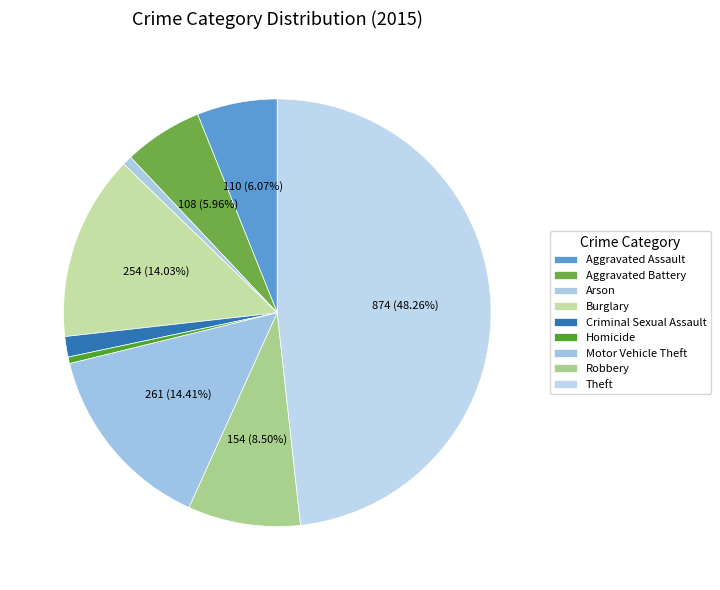

What percentage is NOT represented by Homicide?

99.5%